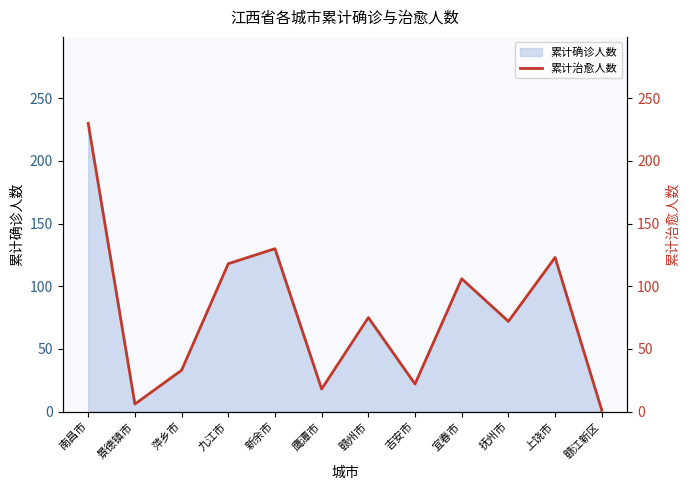

How many categories are shown in the chart?

12